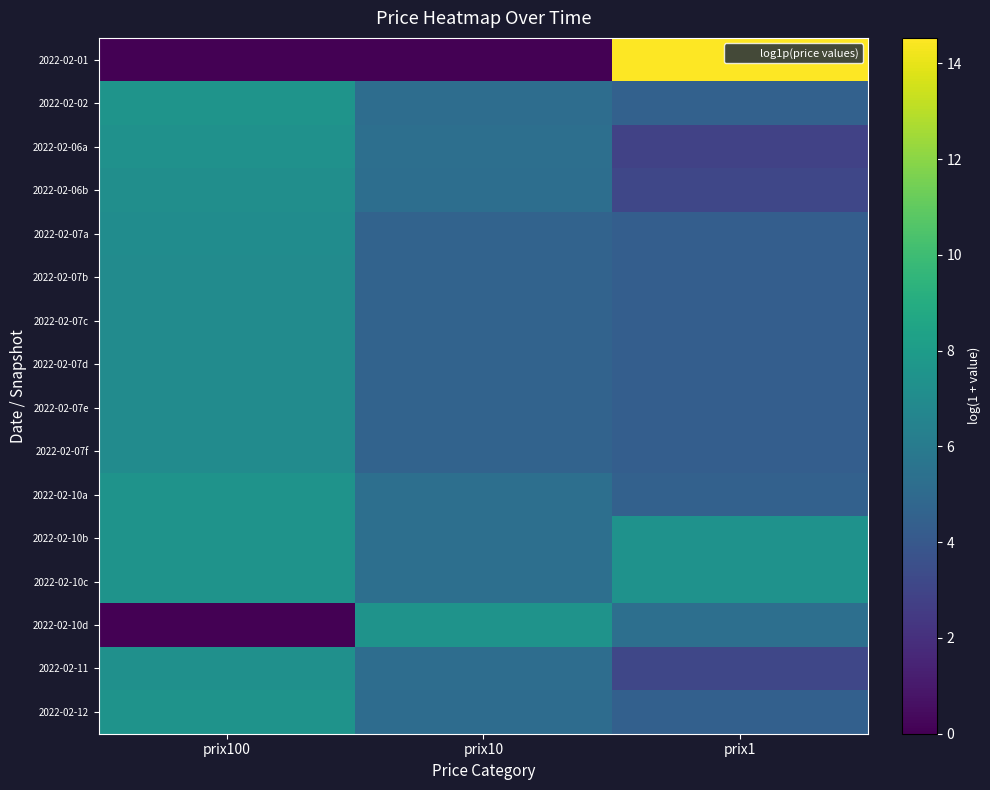

What is the total value across all series at prix100?

101.5